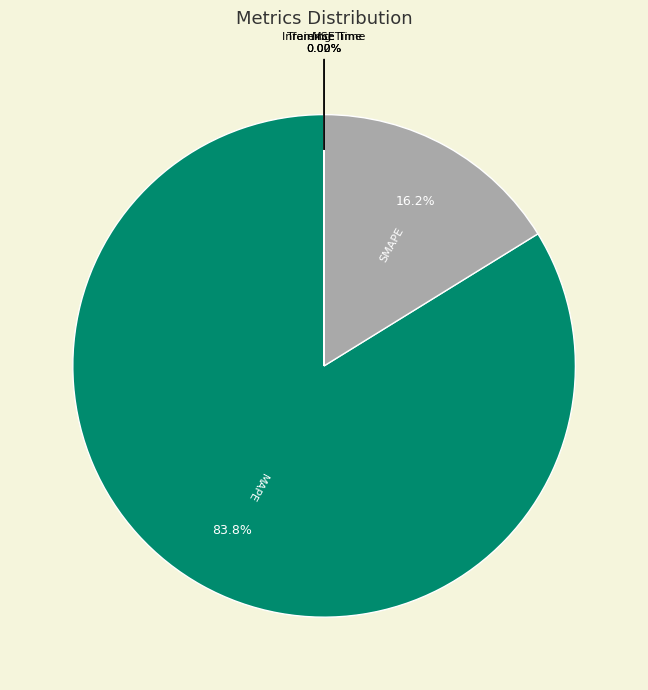

Which slice is the largest?

MAPE